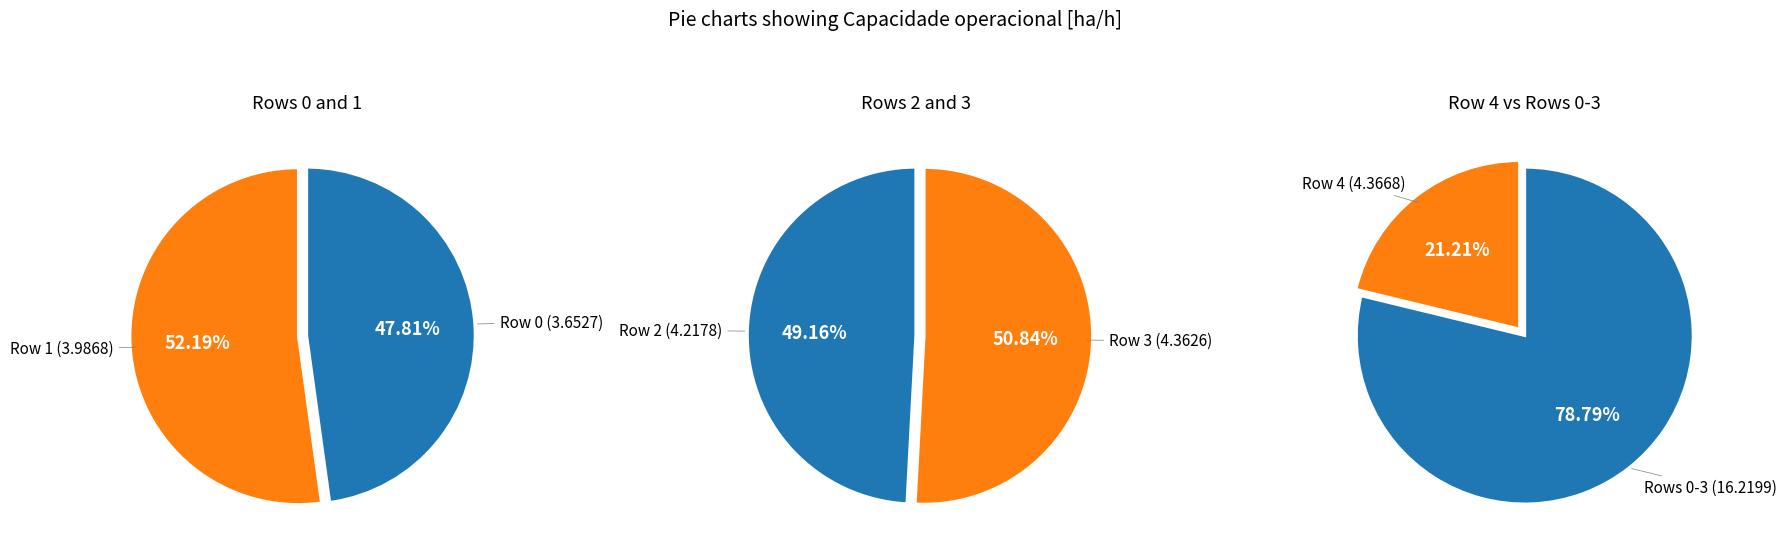

True or false: Row 4 accounts for 14% of the total.

False